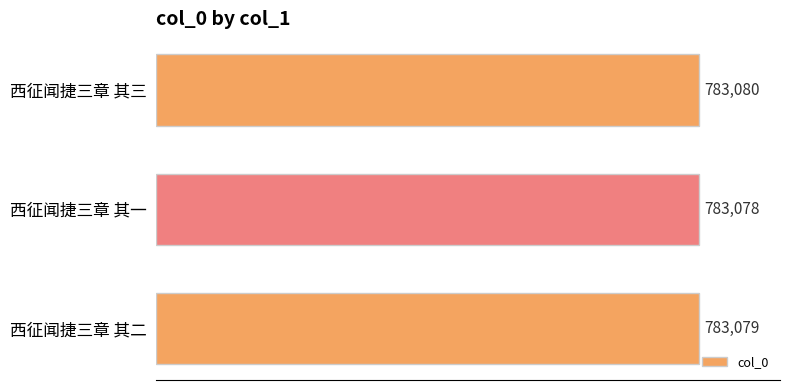

At which label is the value closest to 783079?

西征闻捷三章 其二